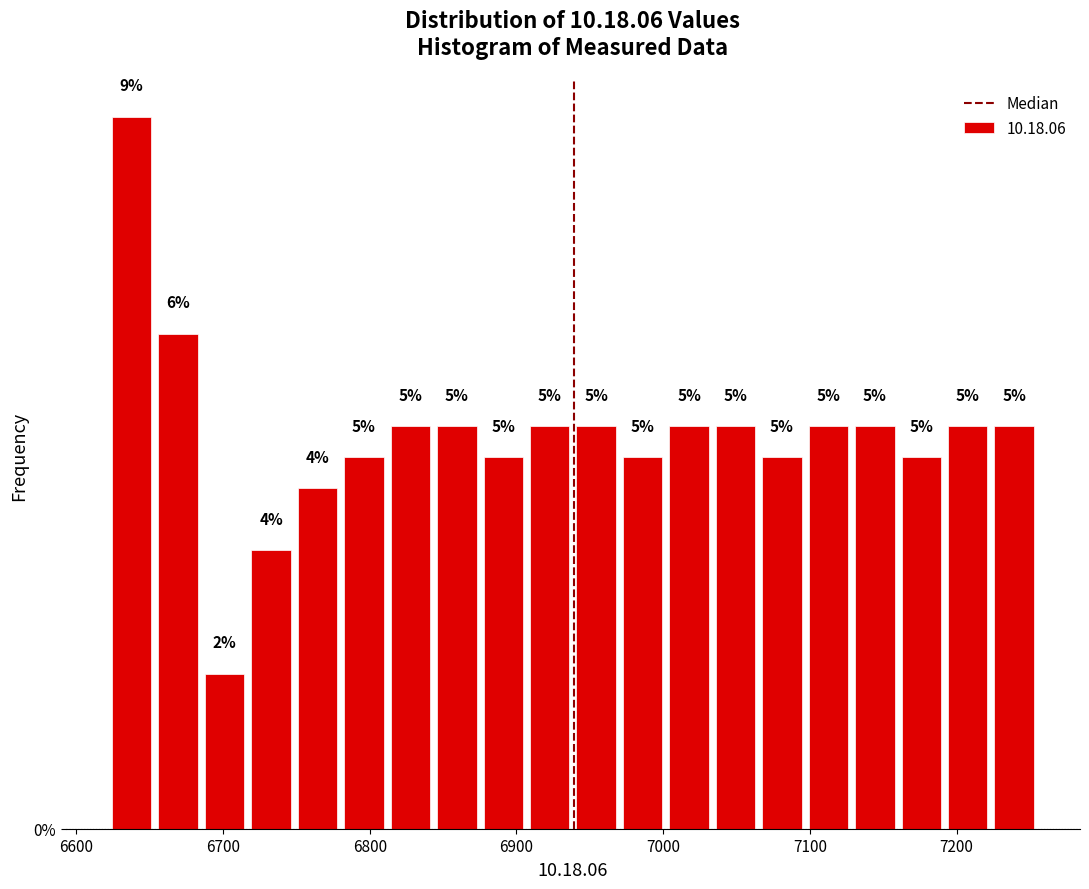

Around what value on the x-axis is the tallest bar? Give the approximate position of its centre, as read against the axis.

6640